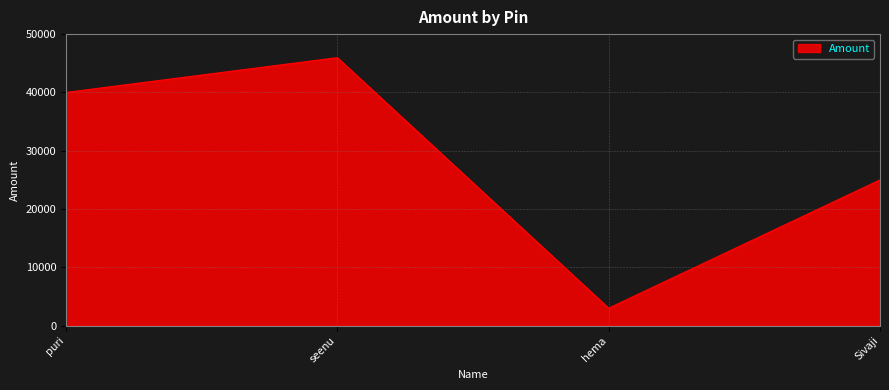

What is the sum of all values?

113967